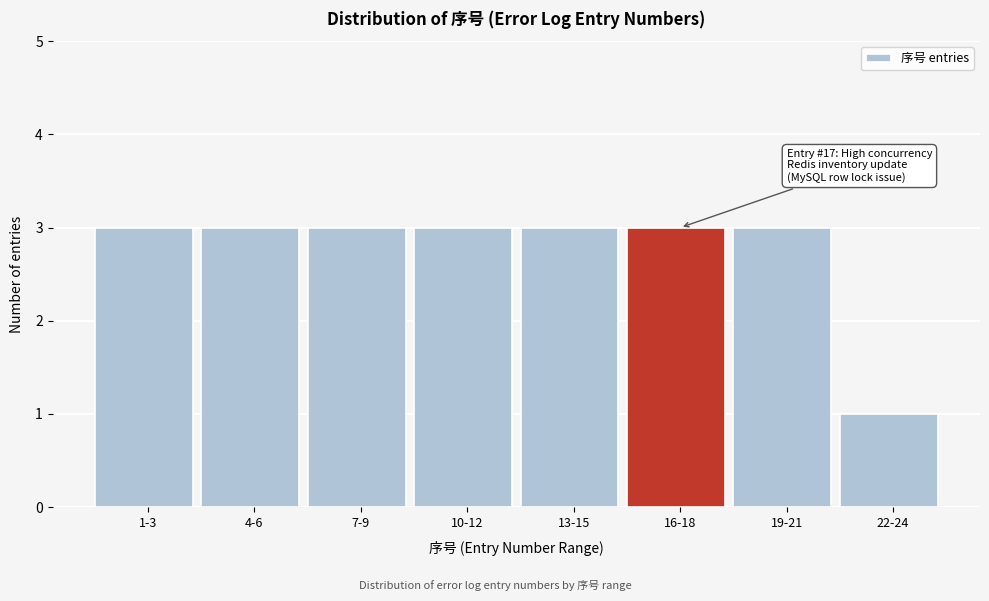

Reading left to right, transcribe all the data shown in this chart.

1-3=3	4-6=3	7-9=3	10-12=3	13-15=3	16-18=3	19-21=3	22-24=1